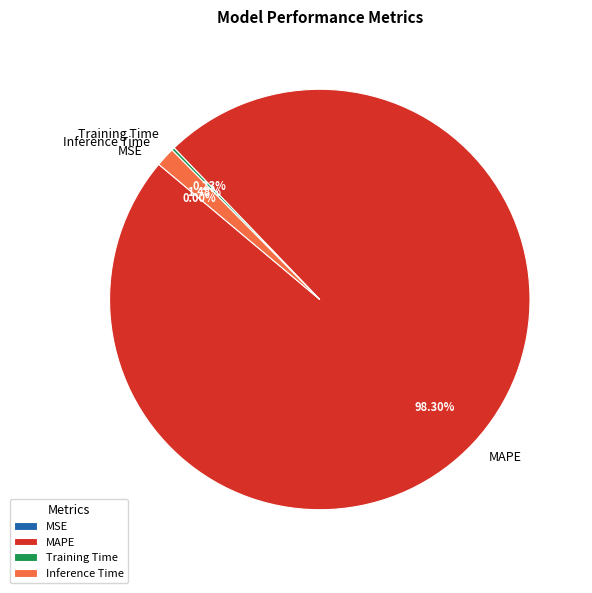

What is the majority slice?

MAPE